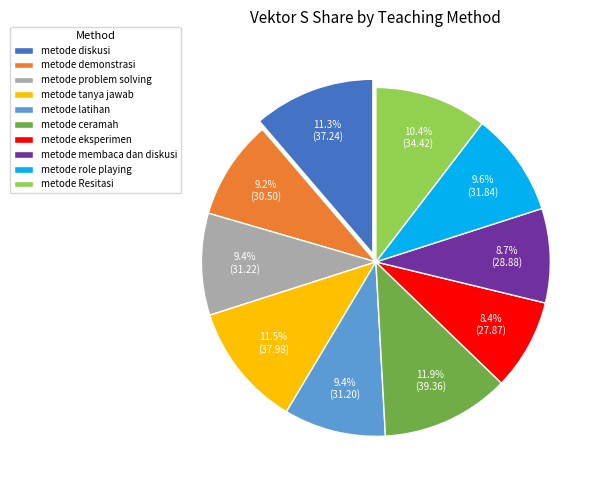

What percentage do metode tanya jawab and metode latihan together represent?

20.9%